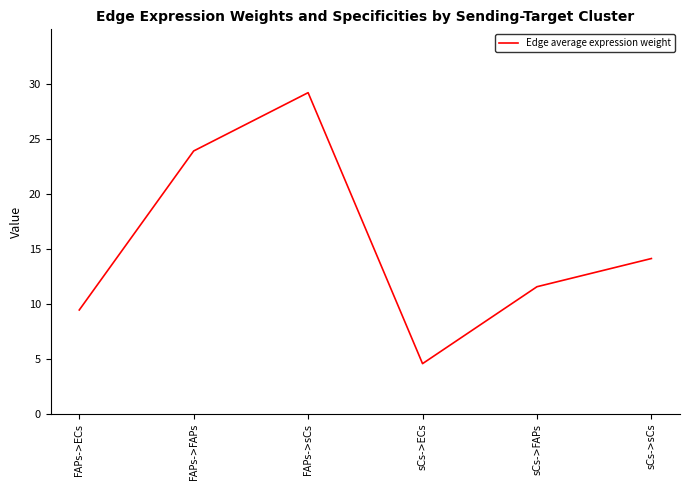

What position from the left is FAPs->ECs?

1